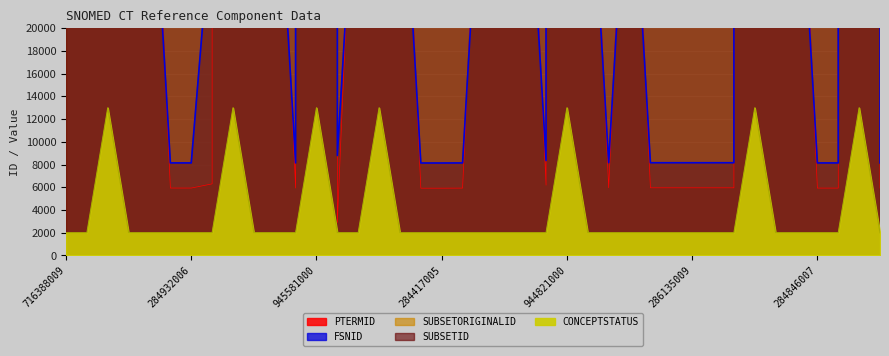

After their last crossing, which series has the higher values: FSNID or PTERMID?

FSNID